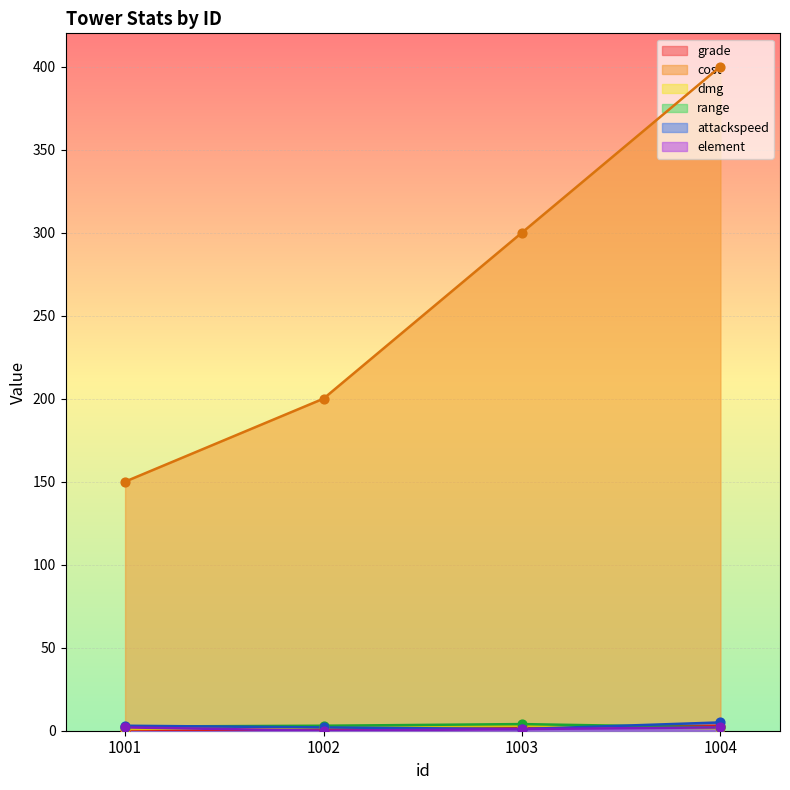

Which series has the largest total across all categories?

cost